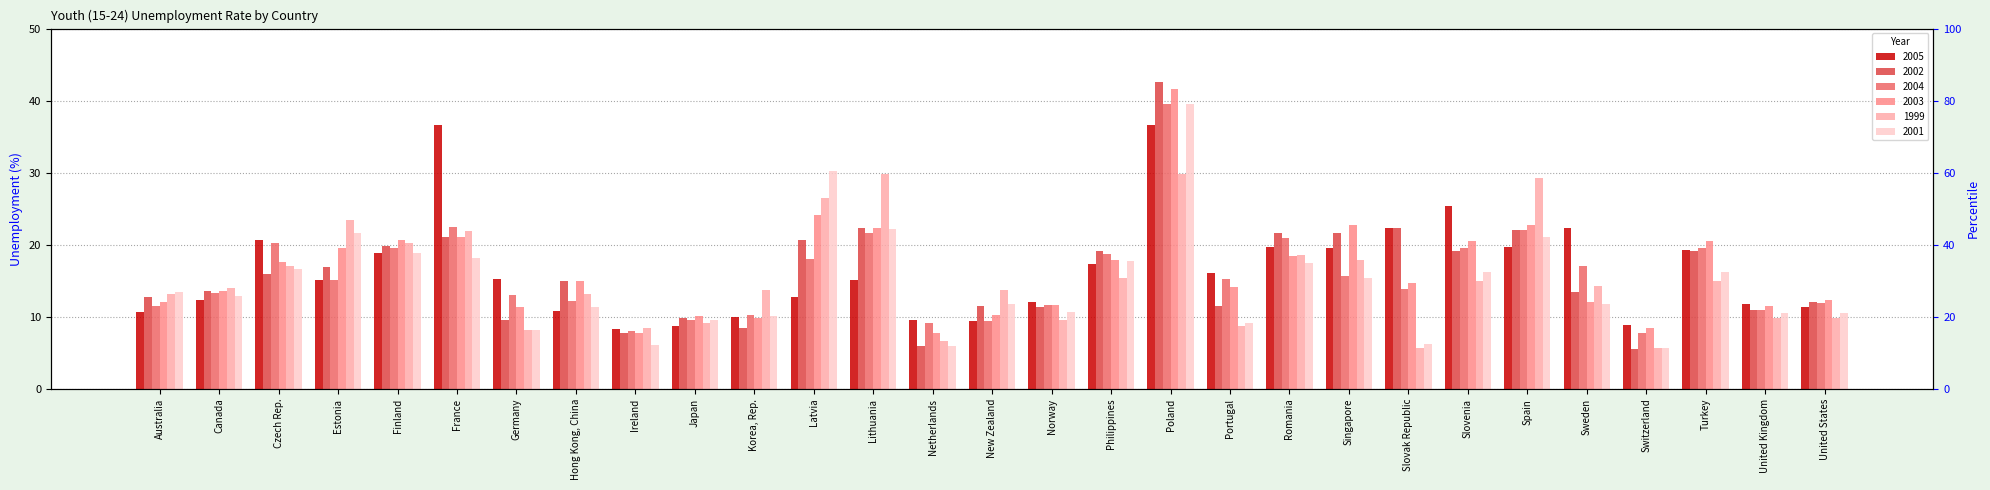

Are the bars grouped side by side (vs. stacked)?

Yes